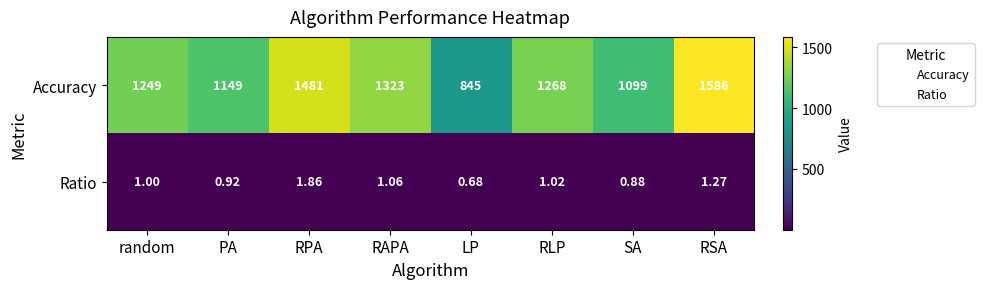

Rank the series by their maximum value, from highest to lowest.

Accuracy, Ratio